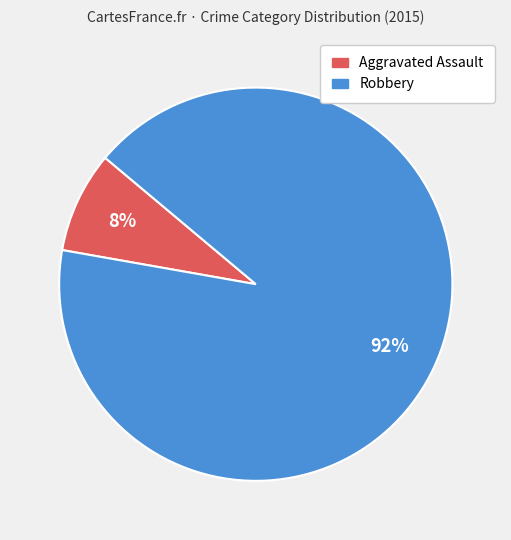

To the nearest percent, what is the average slice percentage?

50%